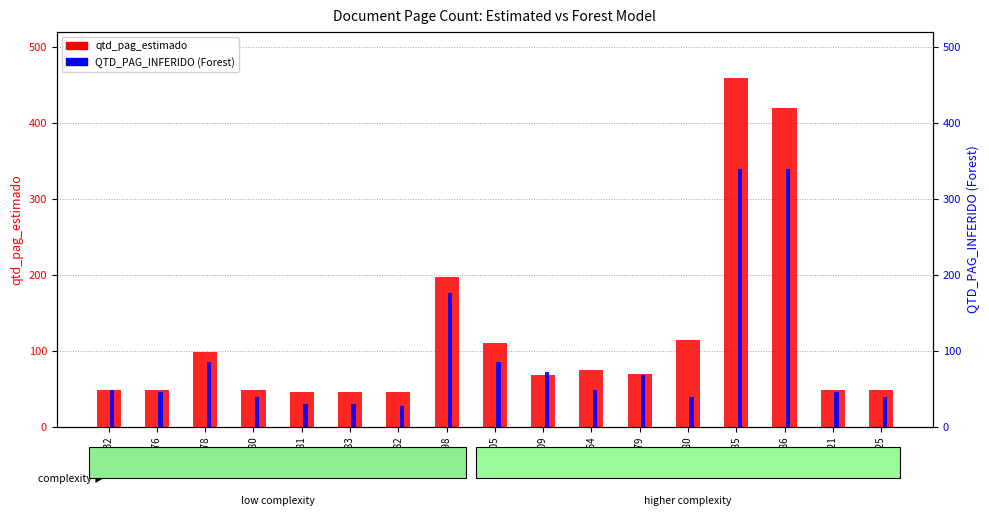

How many groups of bars are there?

17